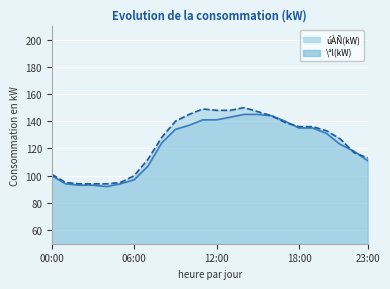

Which series has the largest range (max minus min)?

\ªl(kW)